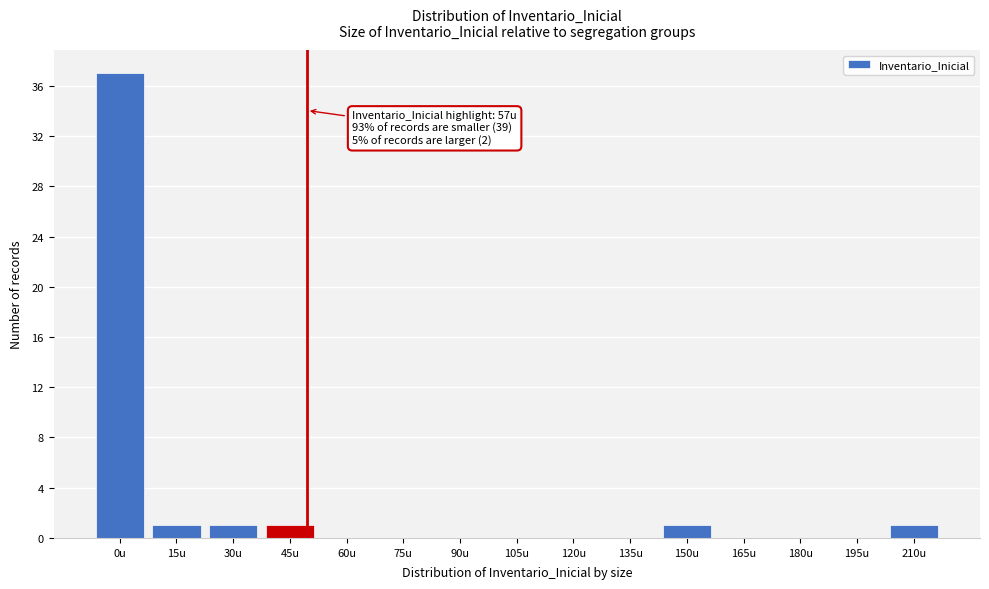

Reading right to left, list all the values displayed in this chart.

210u=1	195u=0	180u=0	165u=0	150u=1	135u=0	120u=0	105u=0	90u=0	75u=0	60u=0	45u=1	30u=1	15u=1	0u=37